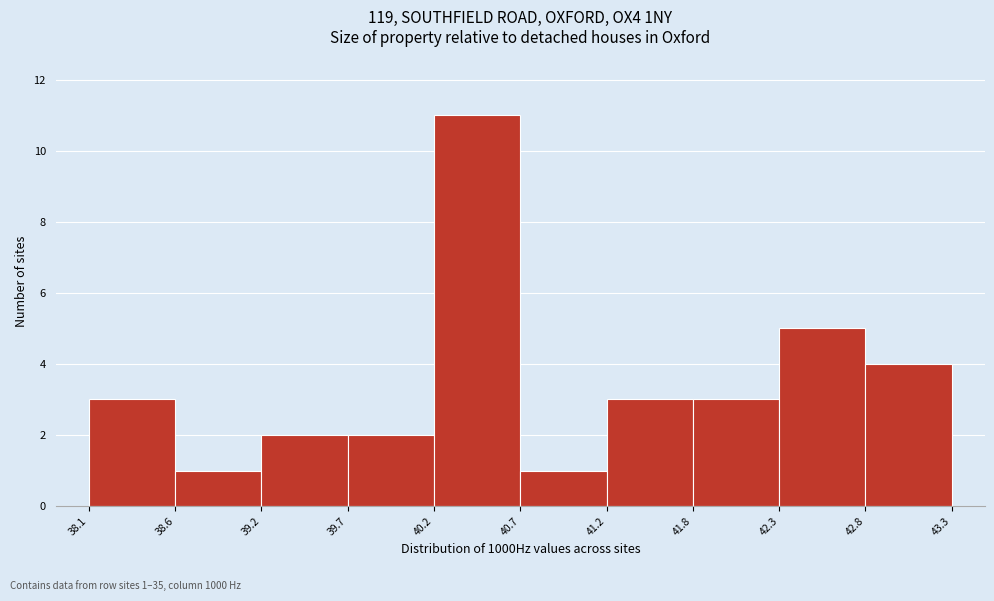

Over which range of the x-axis is the bar tallest?

40.2 to 40.7